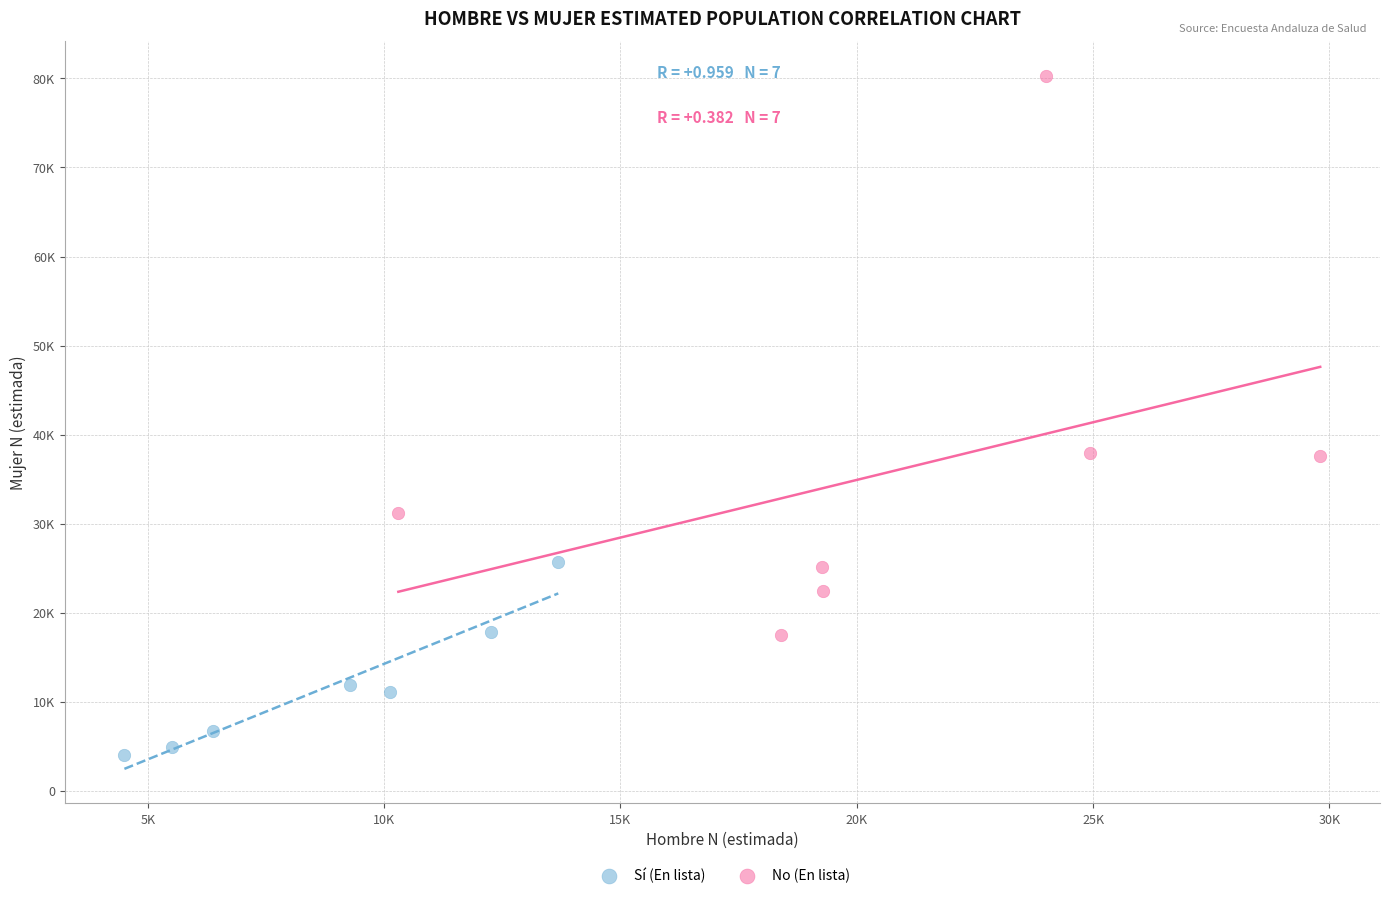

Which series reaches the maximum Y coordinate?

No (En lista)